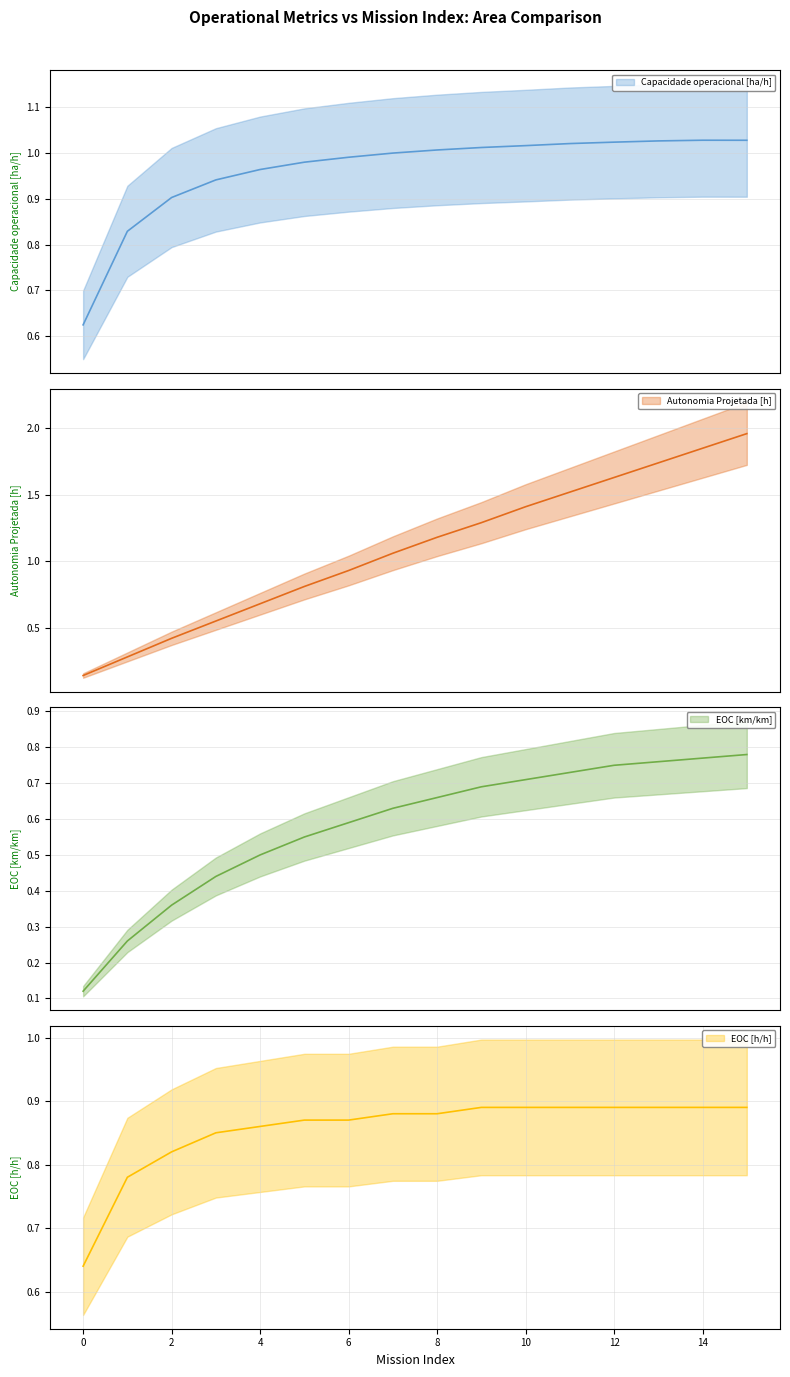

Which series has the largest total across all categories?

Autonomia Projetada [h]